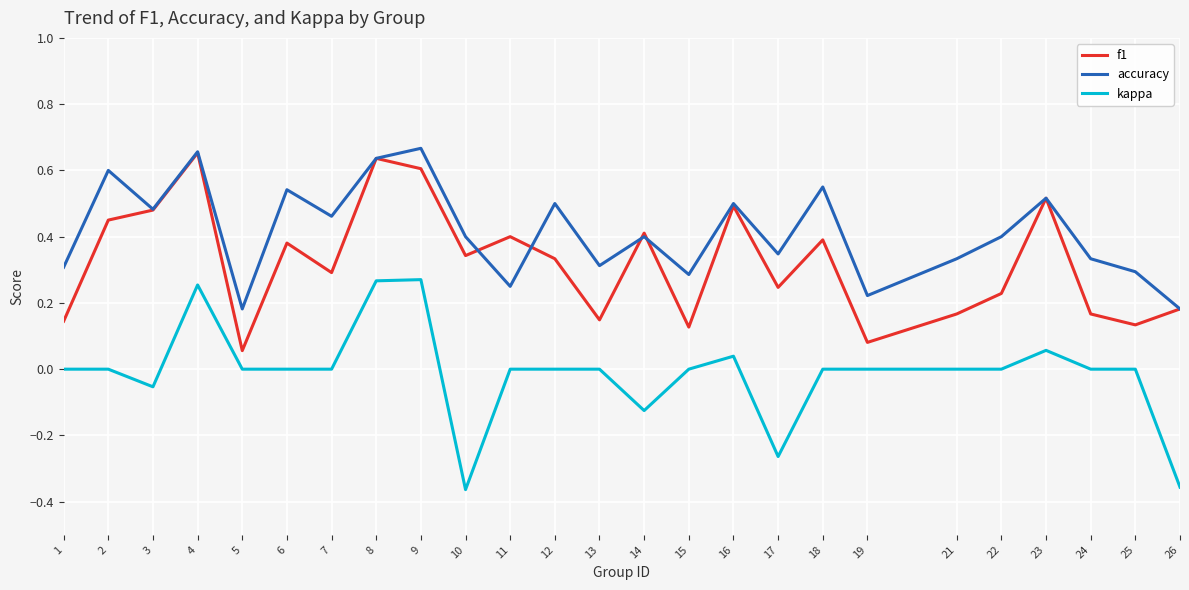

Rank the series at 19 from lowest to highest value.

kappa, f1, accuracy